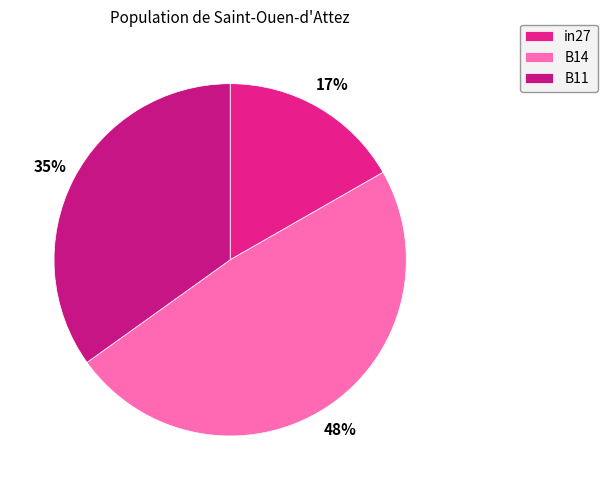

Is there a majority slice in this chart?

No